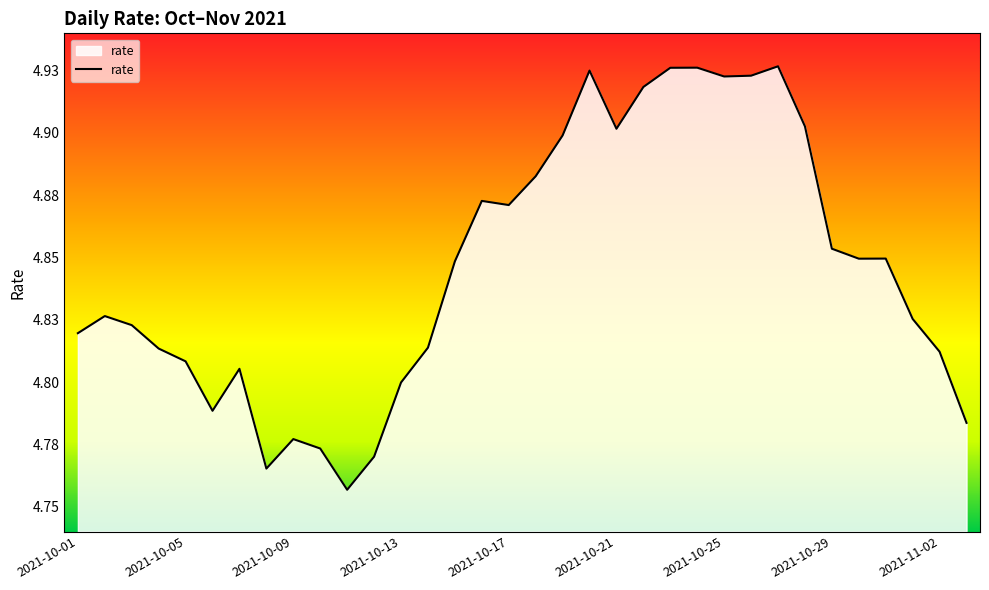

What is the average value?

4.8